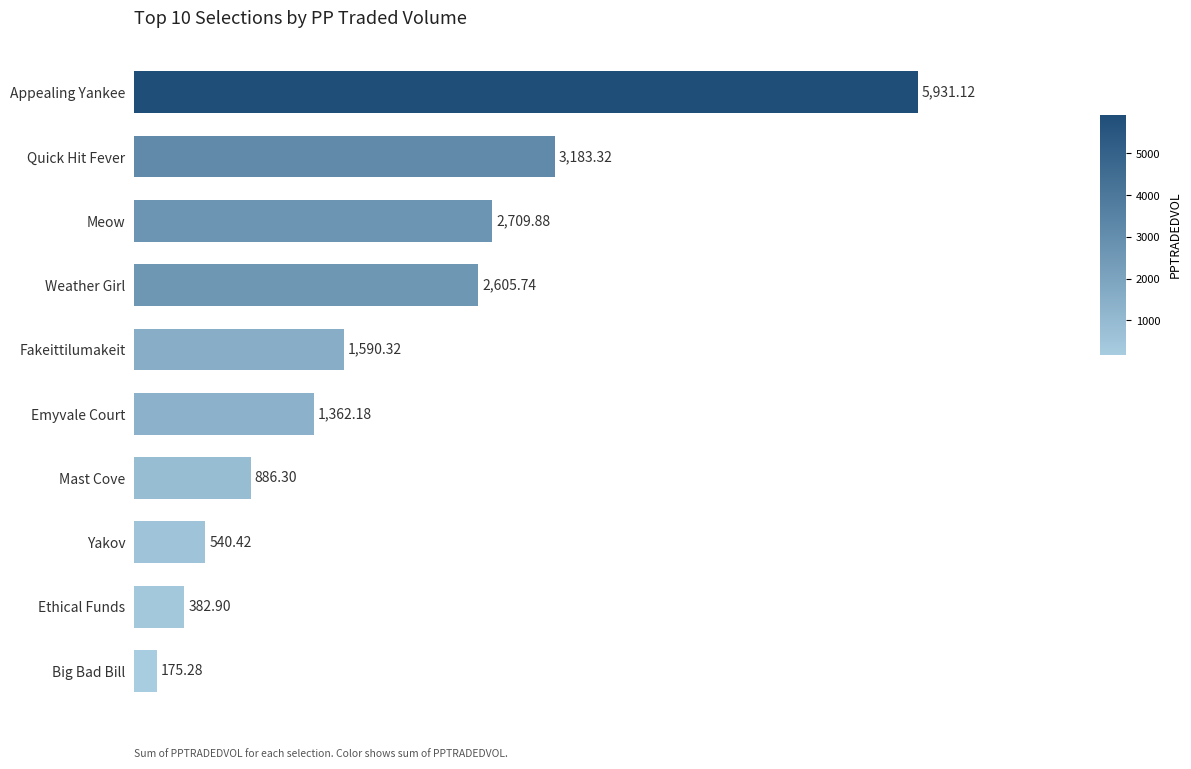

Where is the data nearest to the value 3053?

Quick Hit Fever